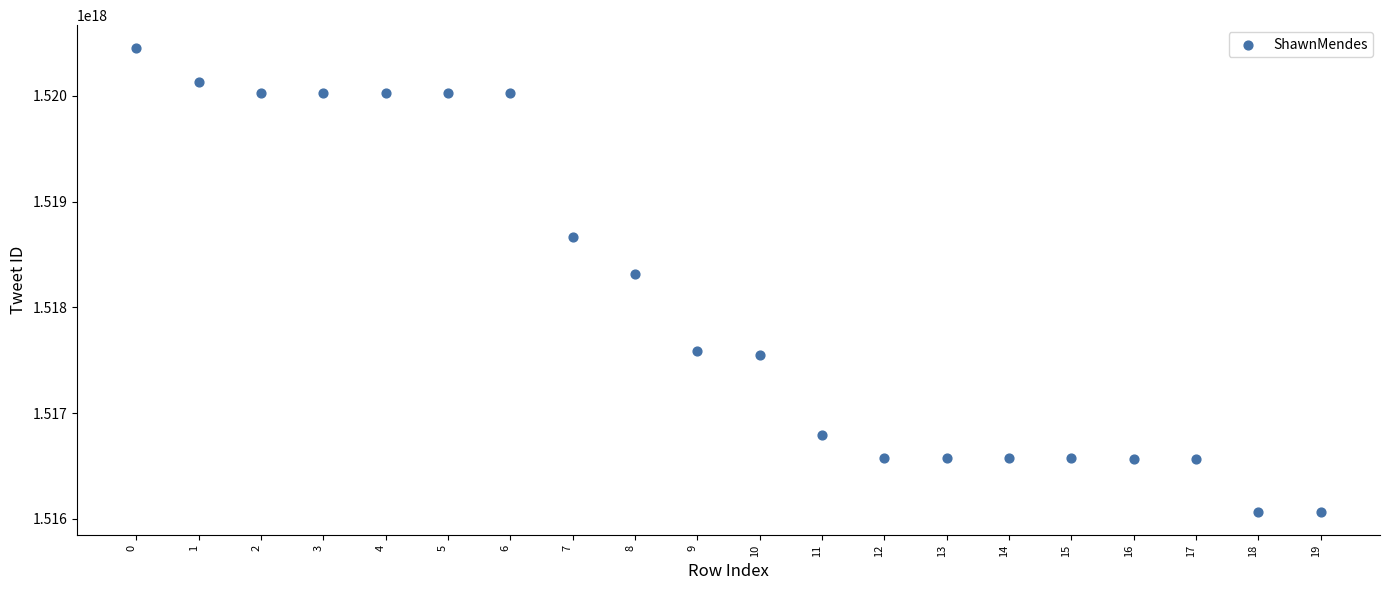

What Y value in the scatter plot is closest to 1518256938970124288?

1518319137952612352